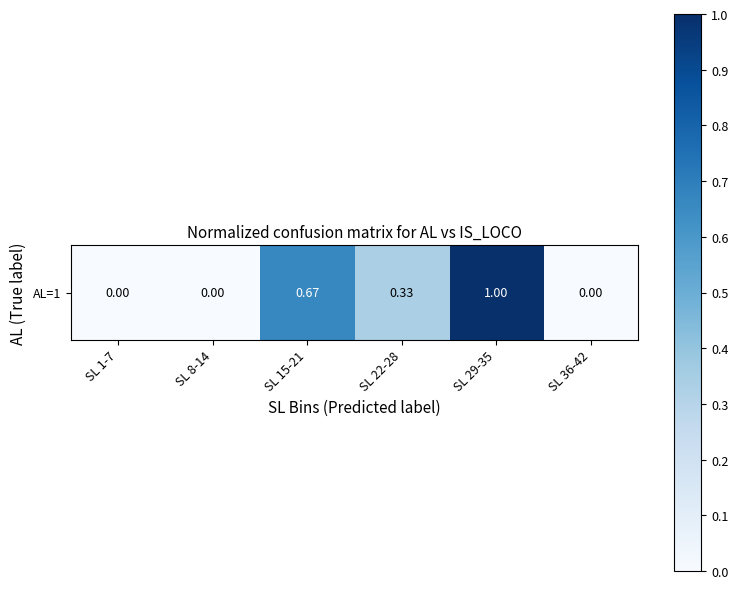

The value at SL 36-42 is 0.0. True or false?

True